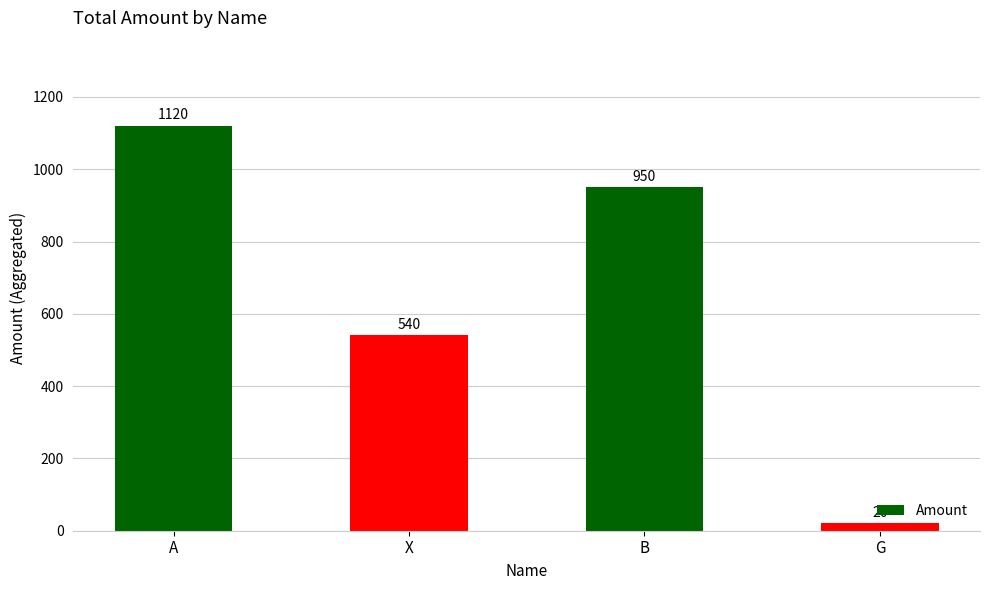

The value at X is 540. True or false?

True